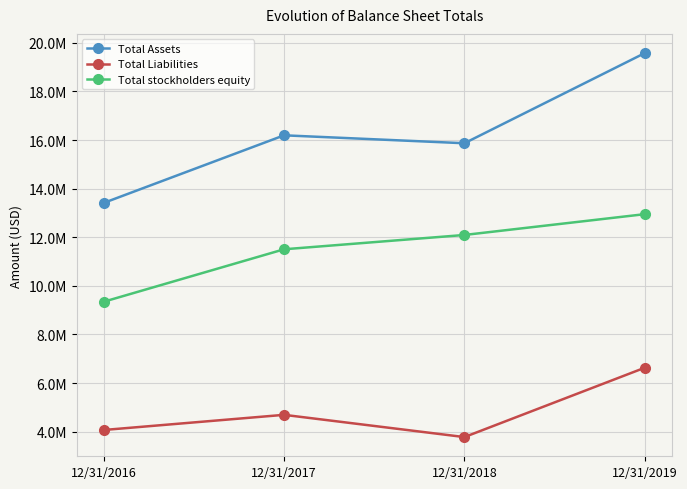

What is the lowest value of the Total stockholders equity series?

9346175